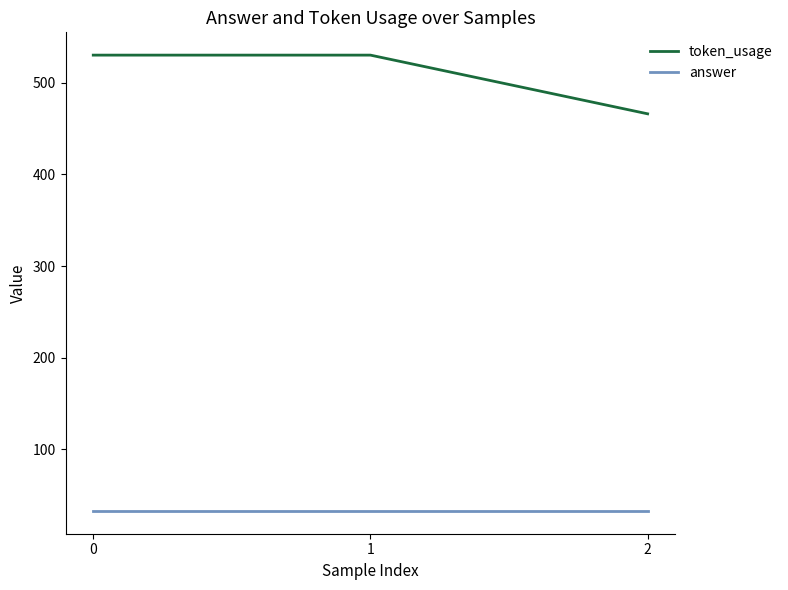

What is the difference between the maximum and minimum values in the token_usage series?

64